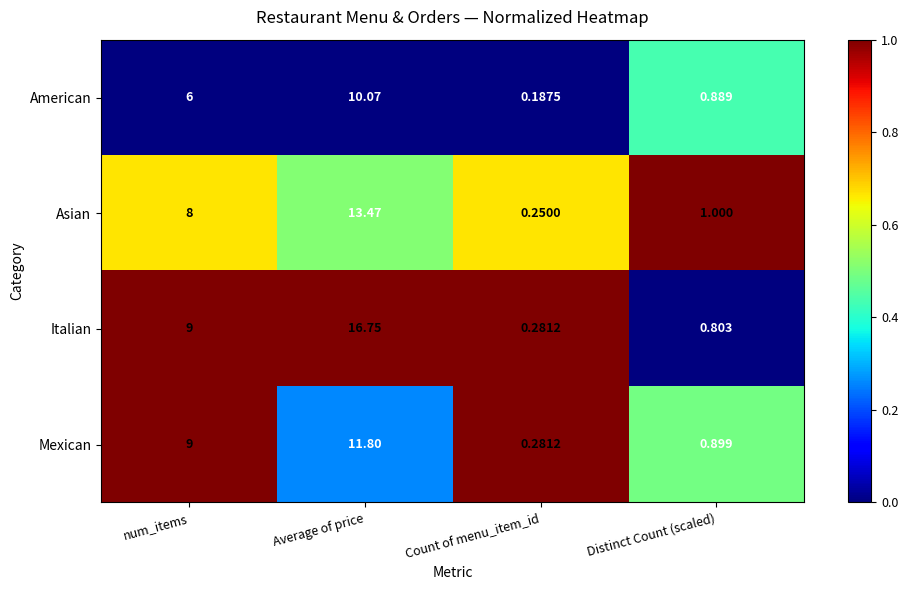

Between Count of menu_item_id and Distinct Count (scaled), which series saw the biggest shift?

Asian